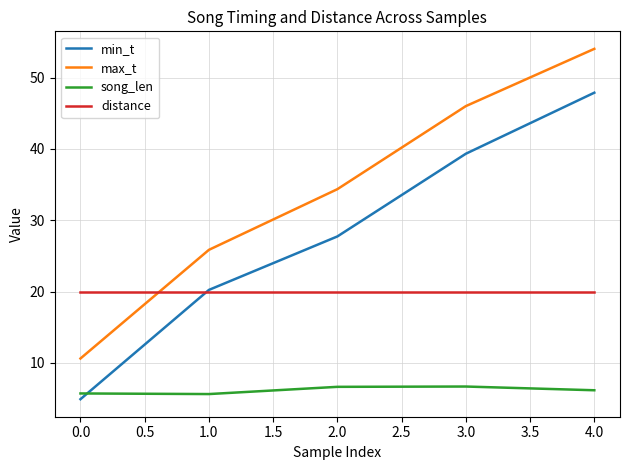

How many categories are shown in the chart?

5